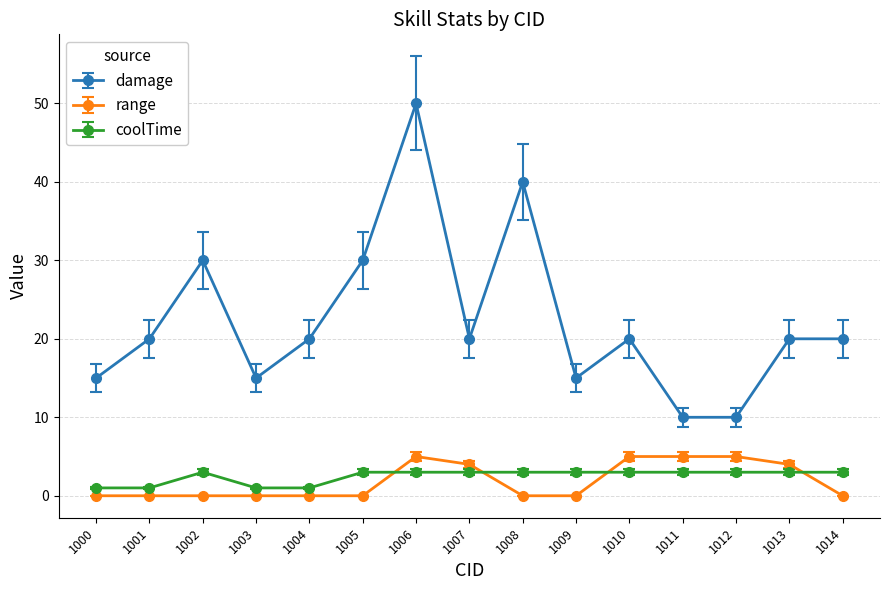

What is the value of the damage point at the 9th from the left?

40